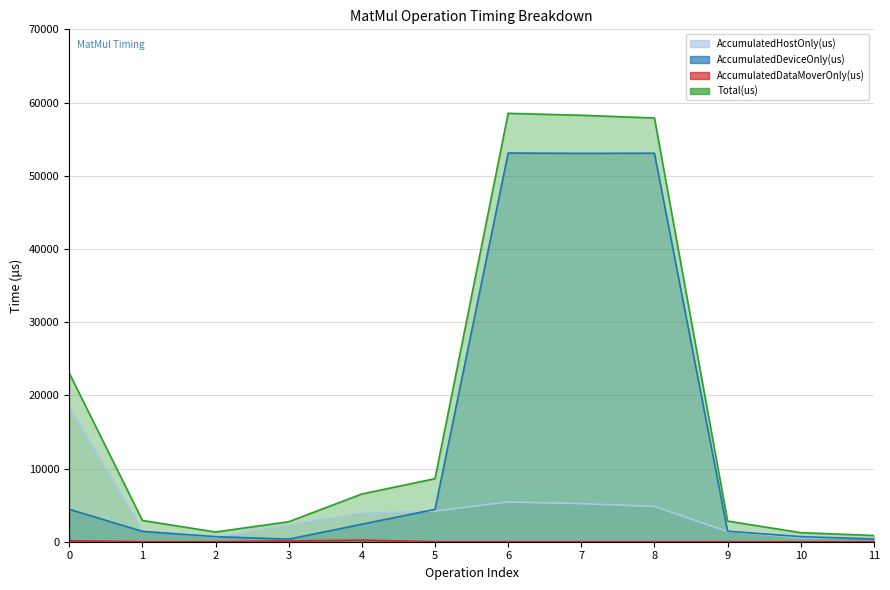

Rank the categories by AccumulatedHostOnly(us) value from highest to lowest.

0, 6, 7, 8, 5, 4, 3, 1, 9, 2, 10, 11